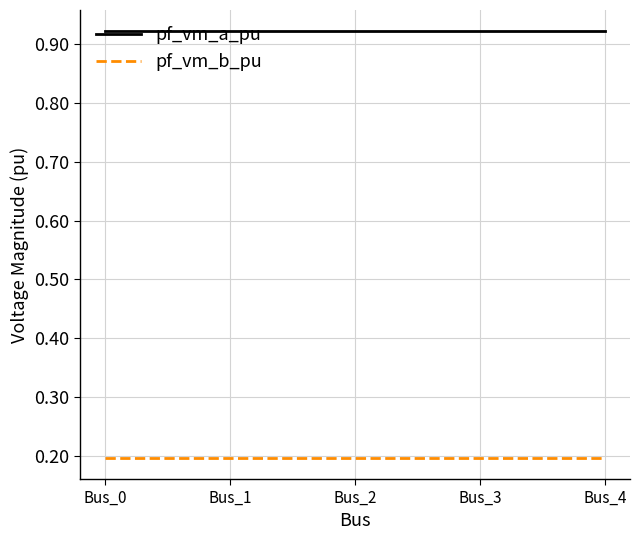

True or false: pf_vm_b_pu and pf_vm_a_pu cross at least once.

False